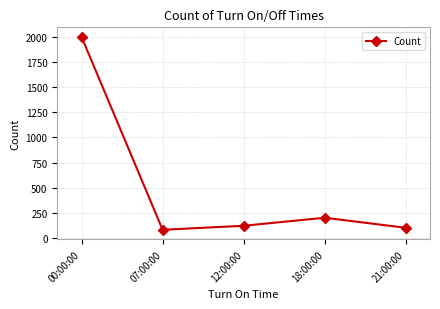

What position from the left is 21:00:00?

5